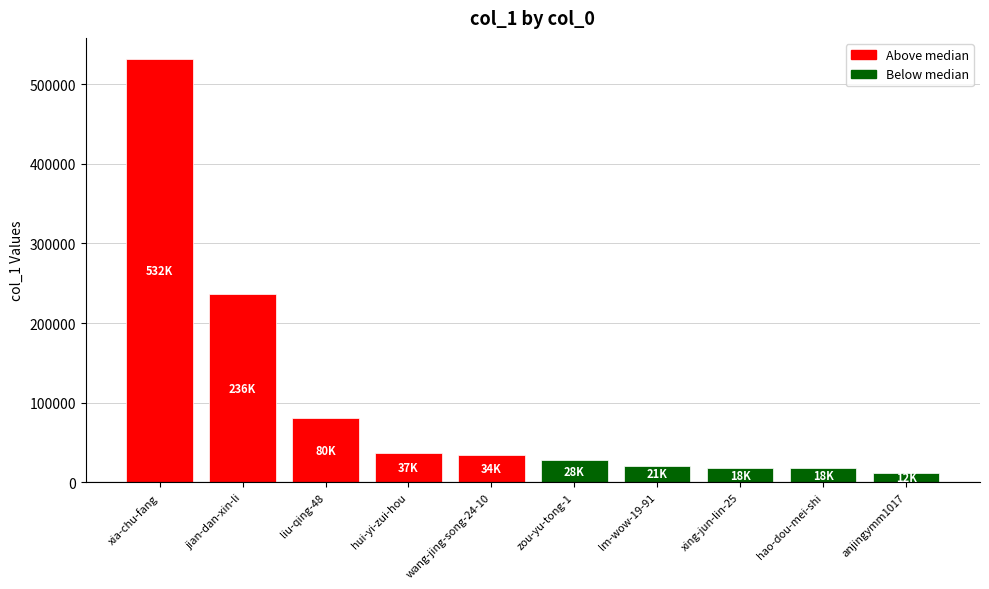

Is it true that the value at hao-dou-mei-shi is 17929?

True